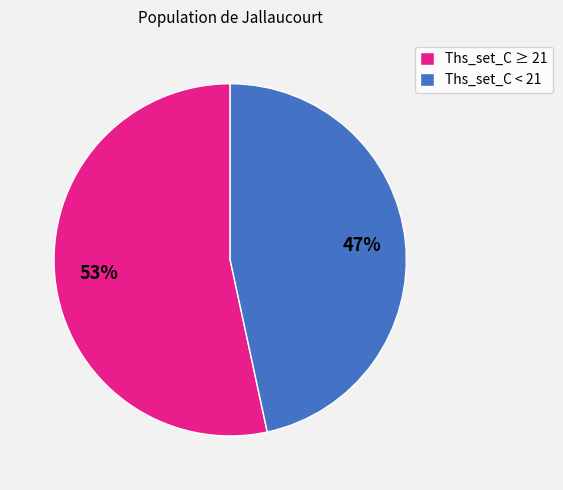

Combined, do Ths_set_C ≥ 21 and Ths_set_C < 21 account for over 50%?

Yes